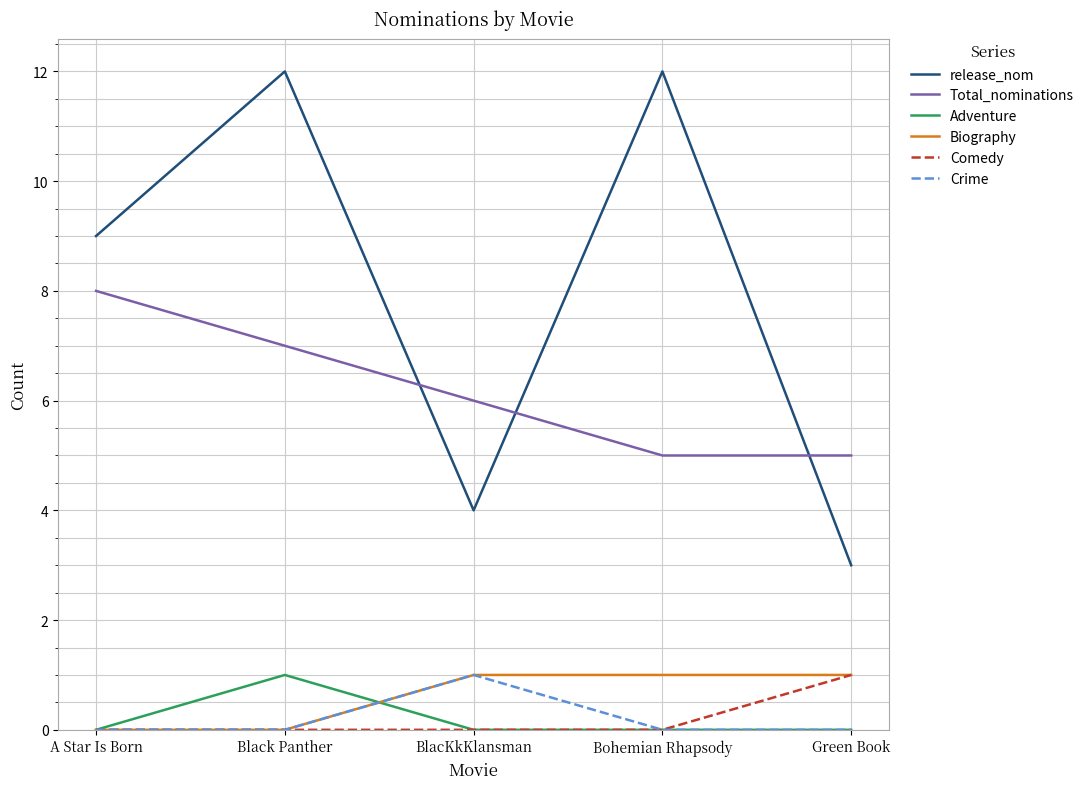

What is the total value across all series at Bohemian Rhapsody?

18